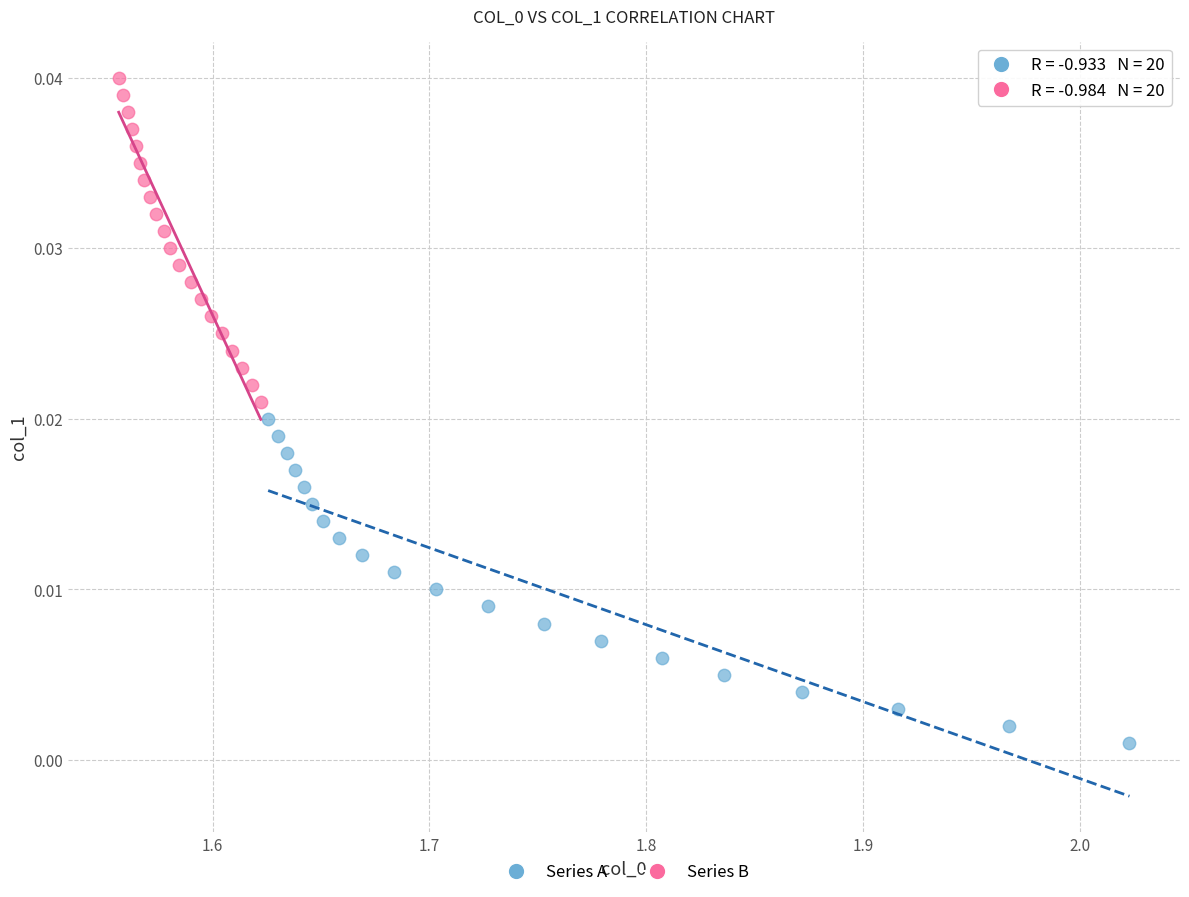

Which series contains the lowest Y value?

Series A